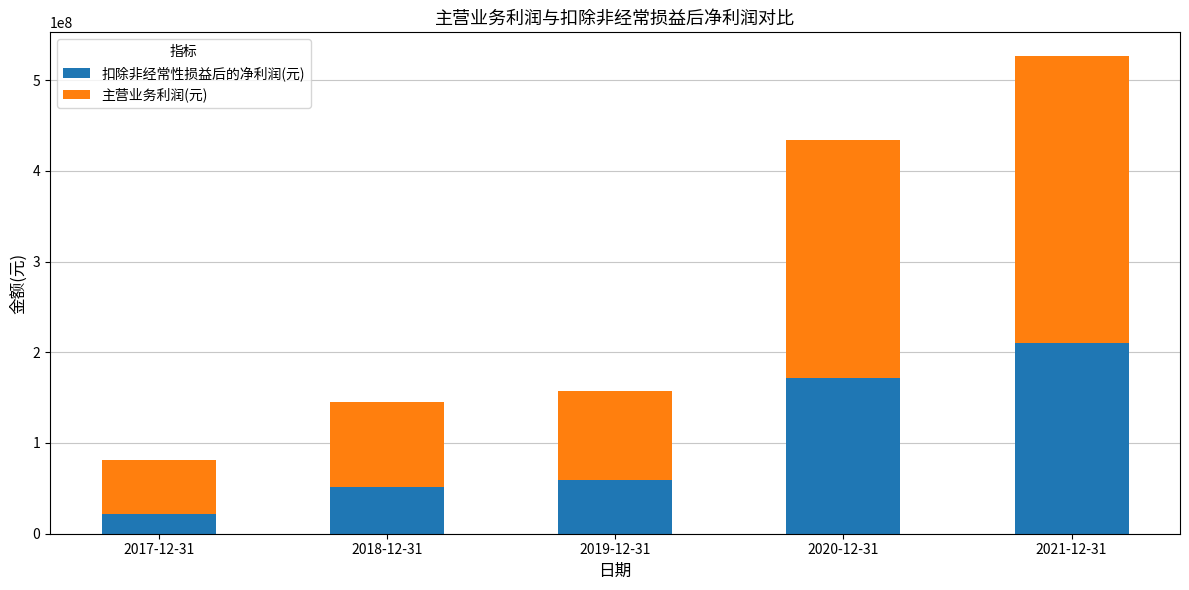

What is the highest value of the 扣除非经常性损益后的净利润(元) series?

210221265.9